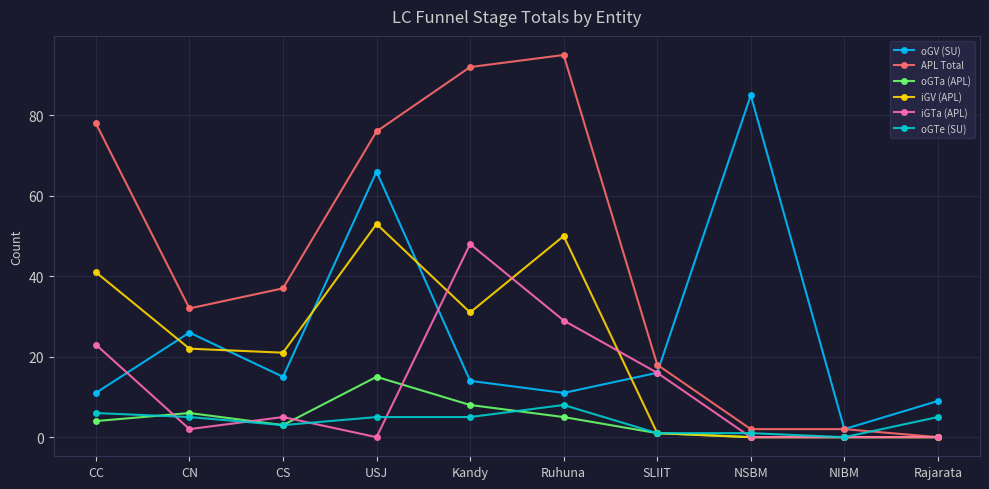

At which category is the sum across all series the highest?

USJ